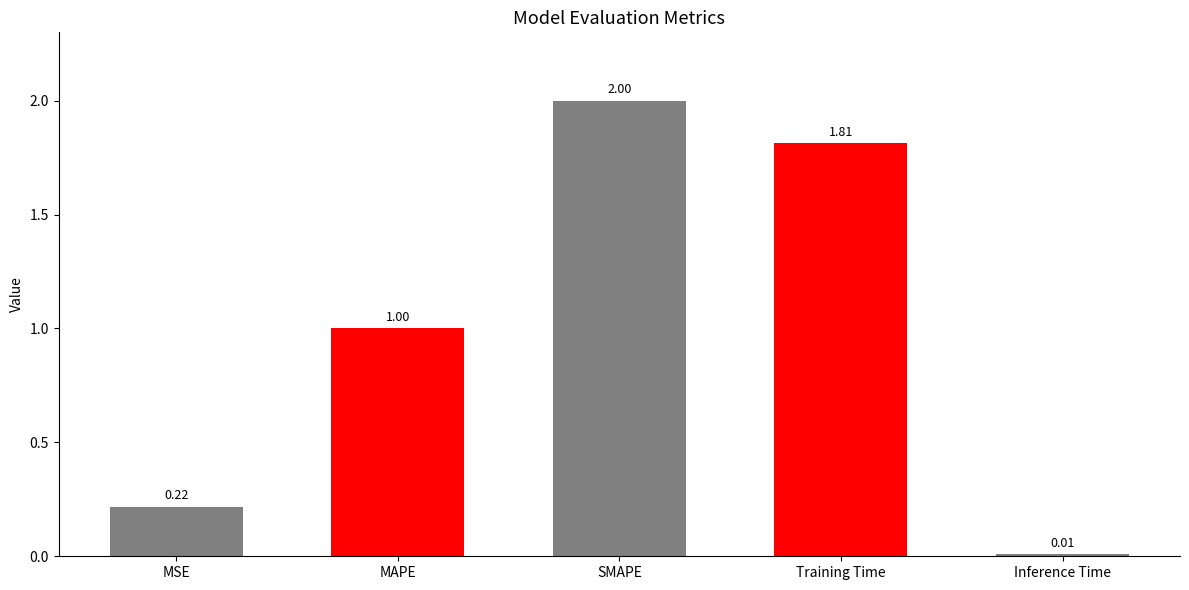

What is the change in value from MSE to MAPE?

+0.8